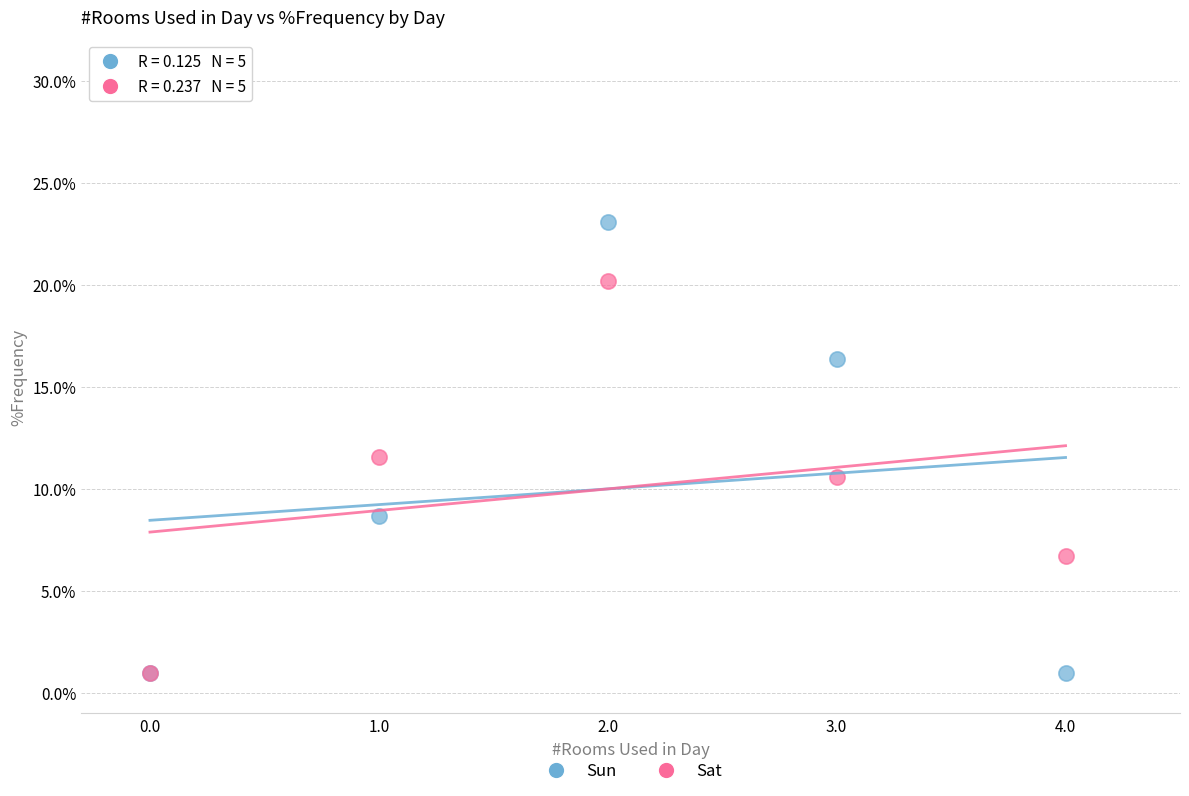

What are all the series names shown in the legend?

Sun, Sat